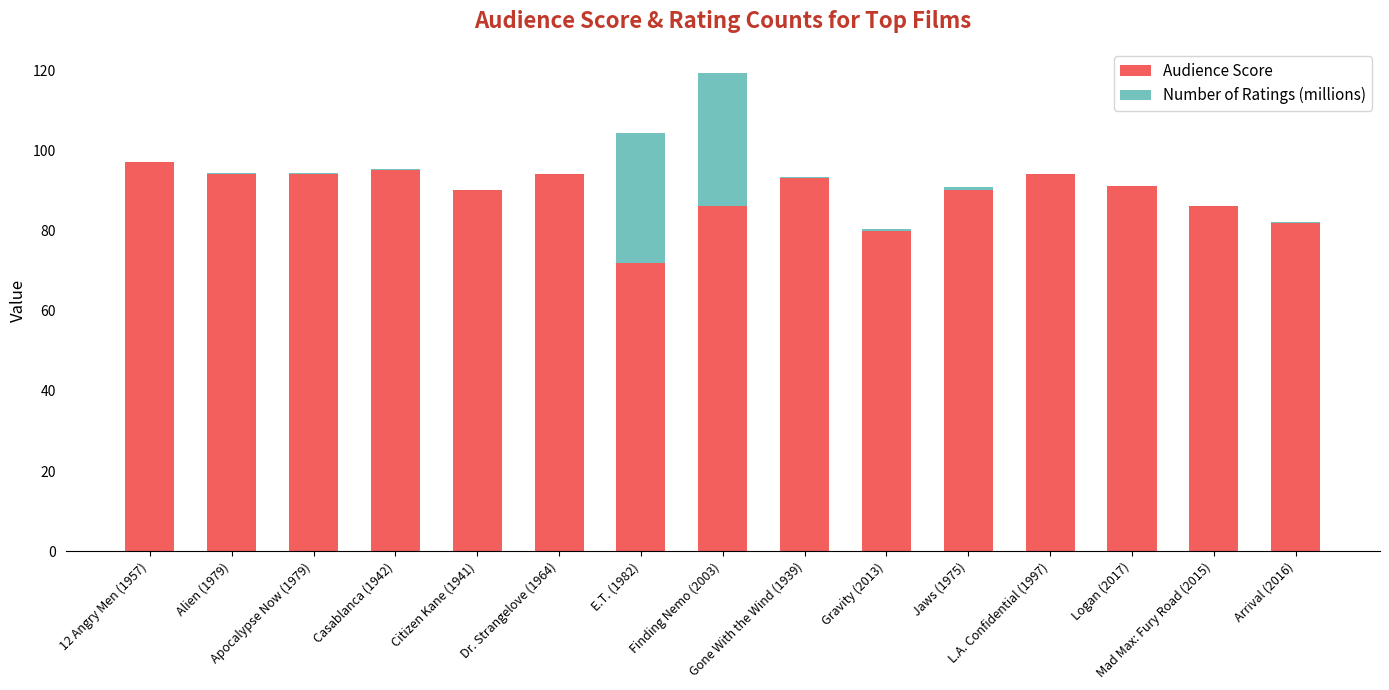

What is the sum of all Audience Score values?

1338.0